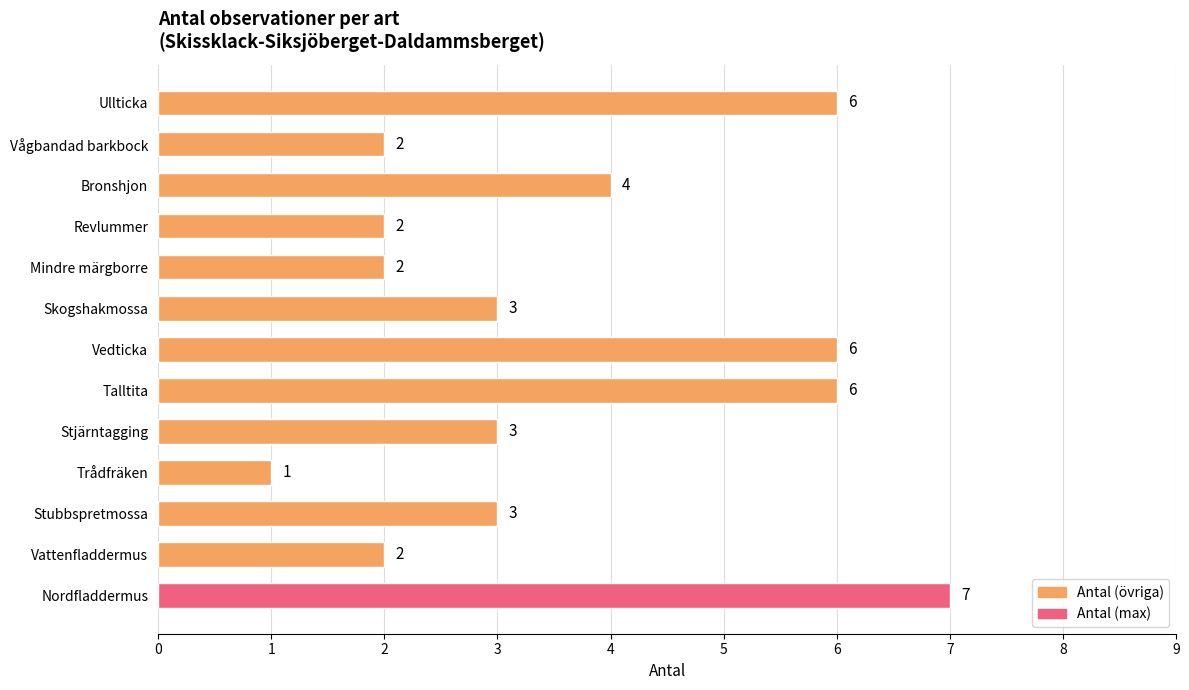

Reading top to bottom, extract all data points from this chart.

Ullticka=6	Vågbandad barkbock=2	Bronshjon=4	Revlummer=2	Mindre märgborre=2	Skogshakmossa=3	Vedticka=6	Talltita=6	Stjärntagging=3	Trådfräken=1	Stubbspretmossa=3	Vattenfladdermus=2	Nordfladdermus=7